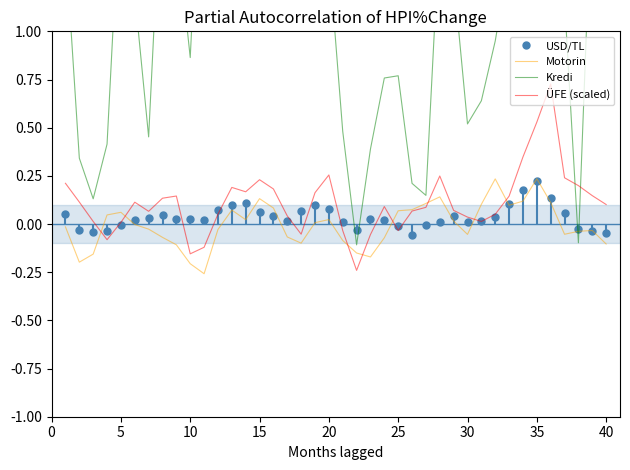

True or false: Kredi has more than 0 points higher than both neighbors.

True